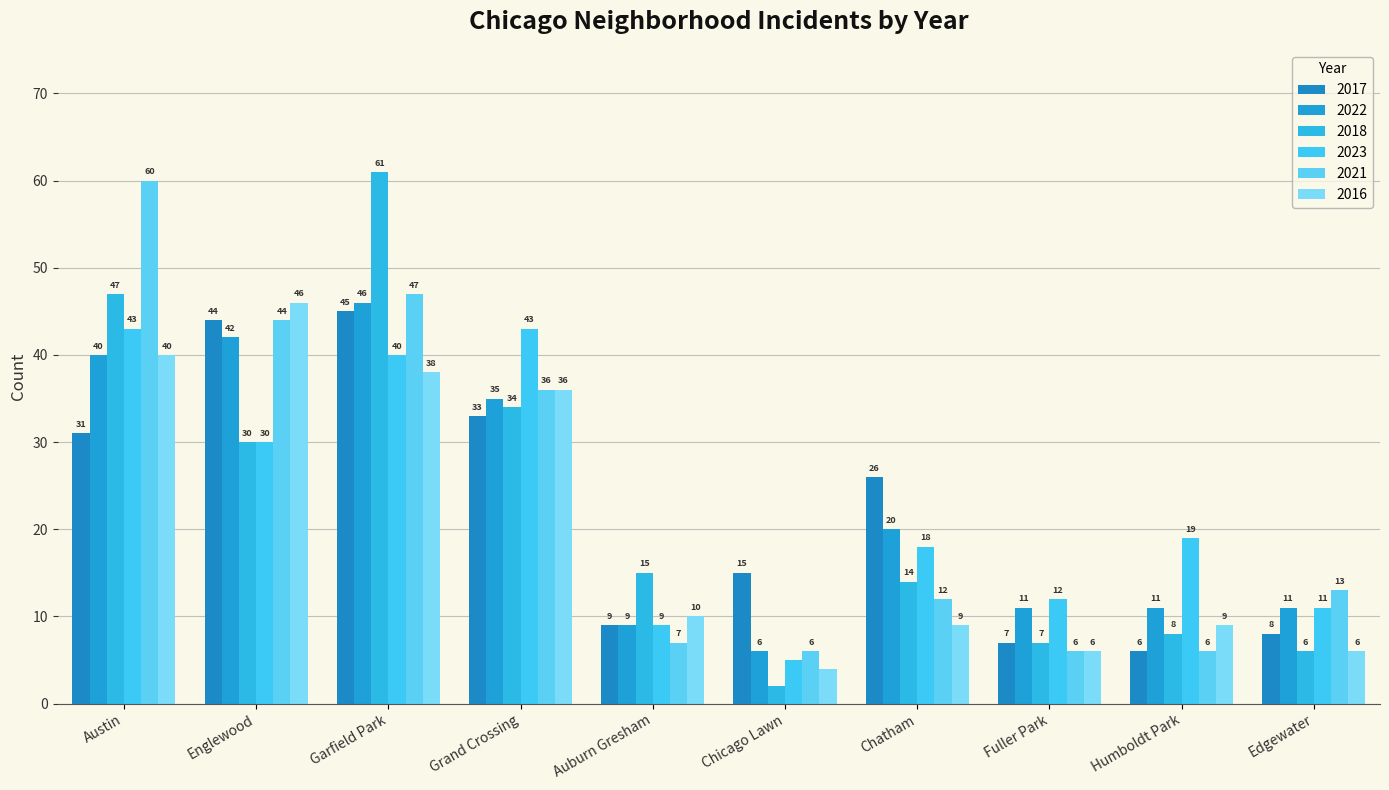

The 2022 series shows 7 at Fuller Park. True or false?

False